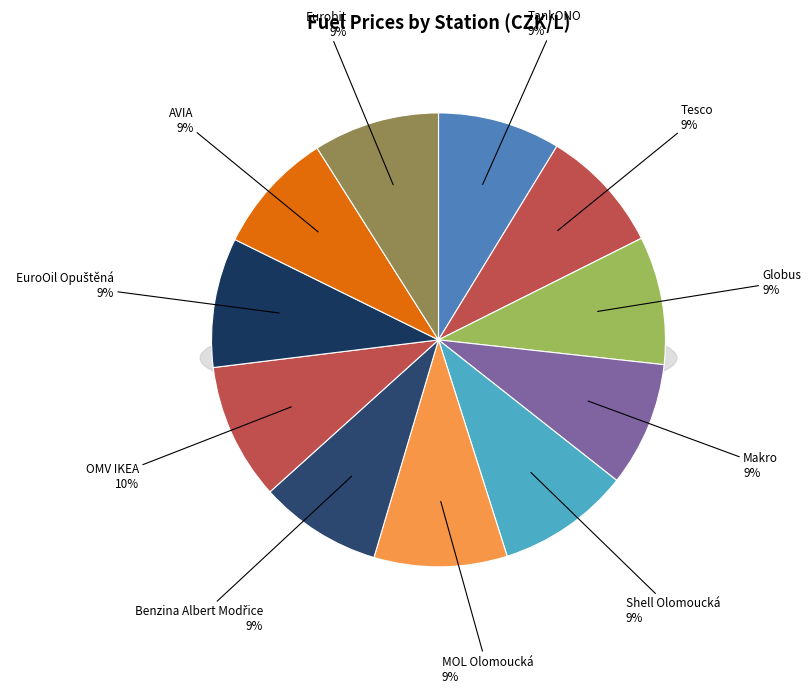

What is the ratio of the value at Benzina Albert Modřice to the value at TankONO?

1.0